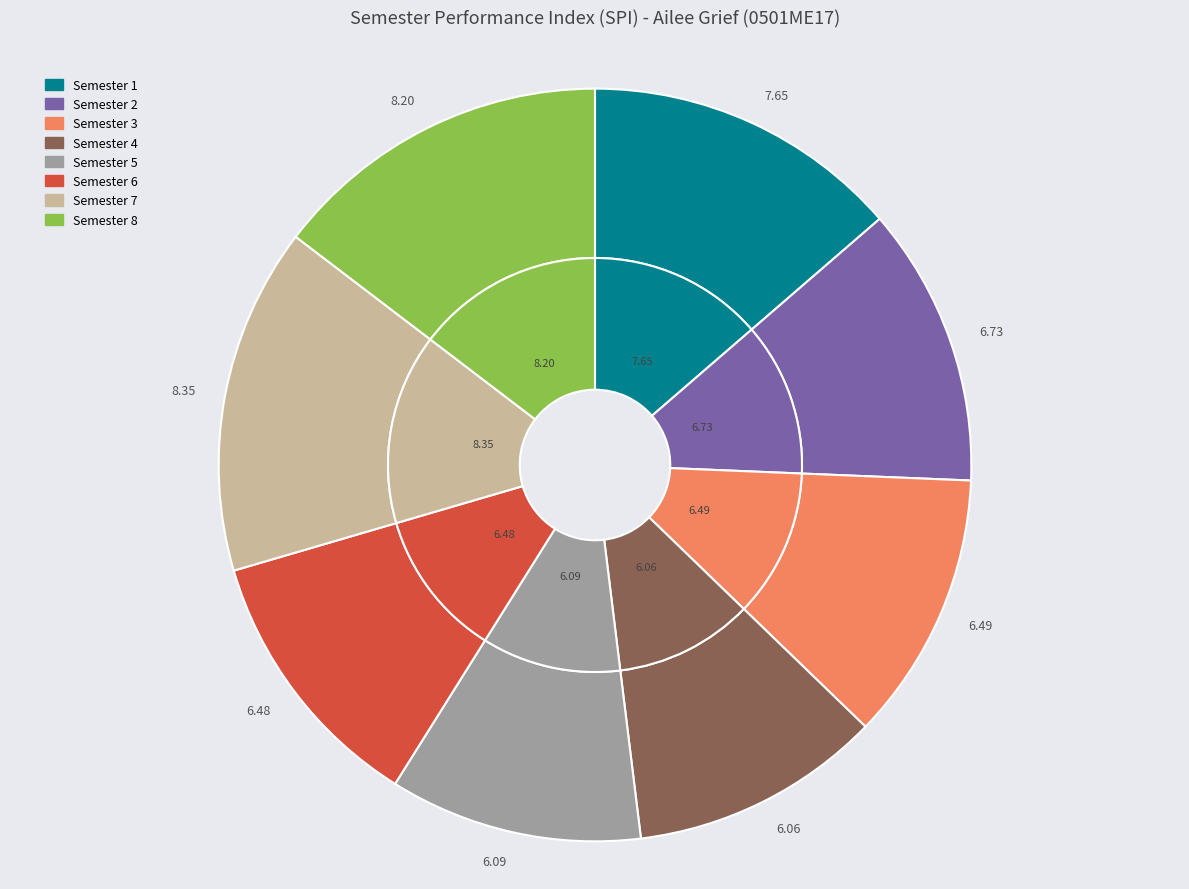

Approximately how many times larger is the value at Semester 1 compared to Semester 8?

0.9